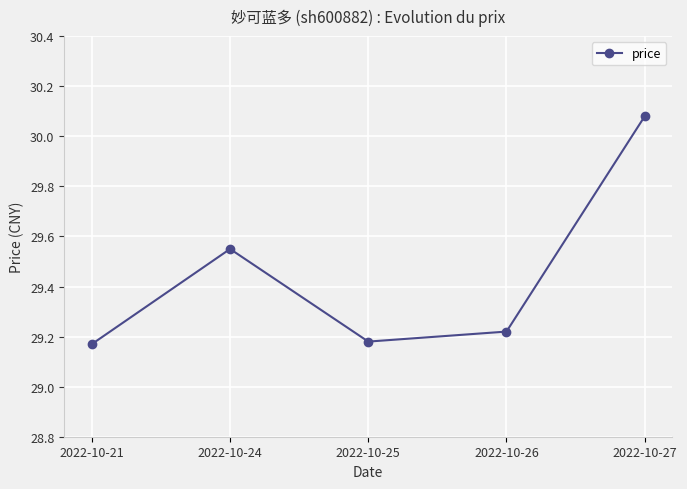

What is the difference between the second highest and second lowest values?

0.4